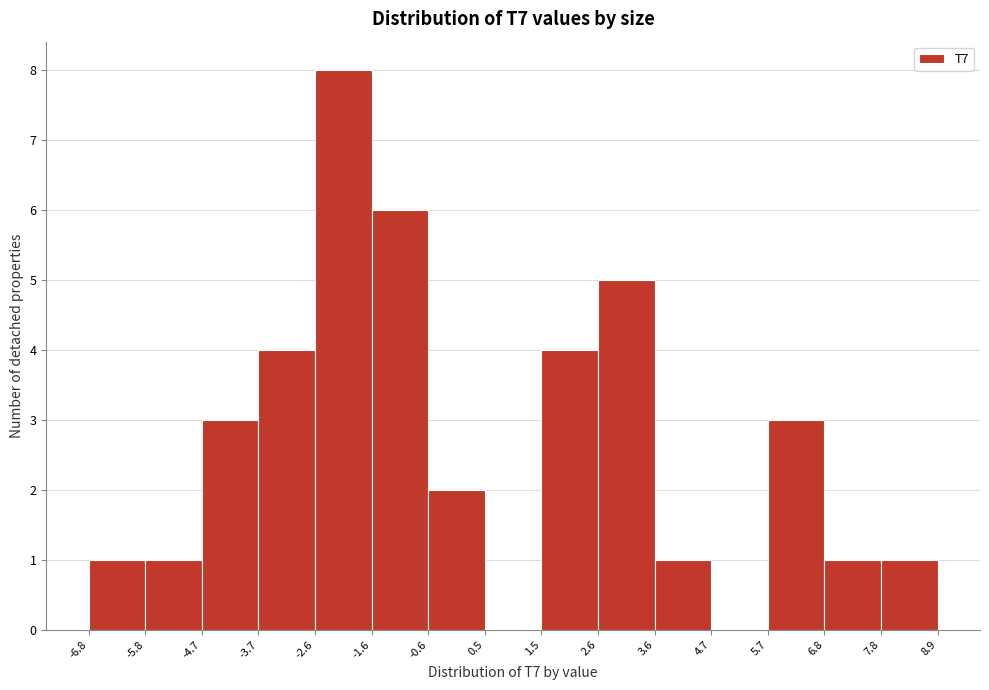

Which range on the x-axis has the tallest bar?

-2.6 to -1.6